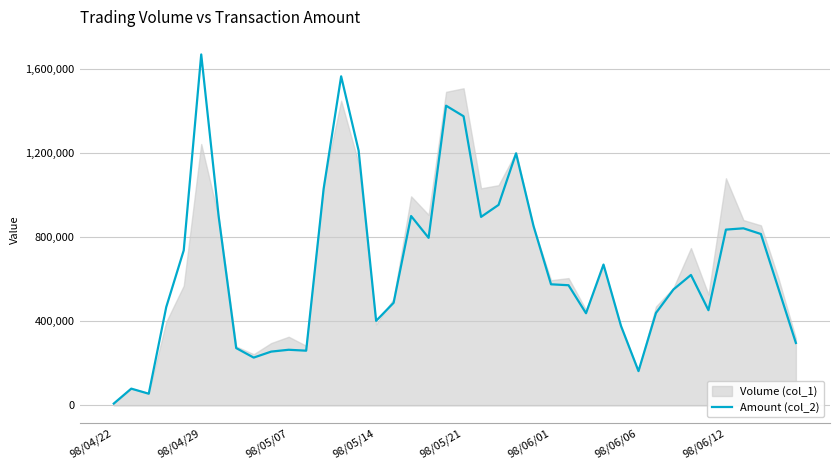

Which category has the highest value in the Amount (col_2) series?

98/04/29